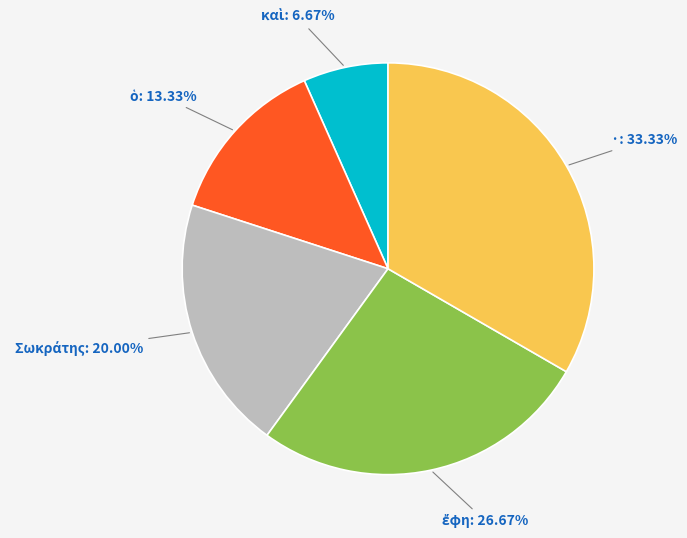

To the nearest percent, what is the difference between the largest and smallest slice percentages?

27%